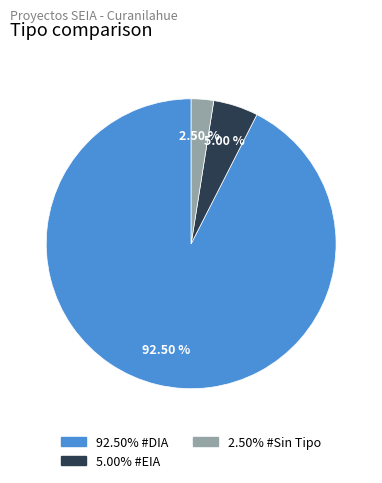

Count the number of slices in the pie.

3